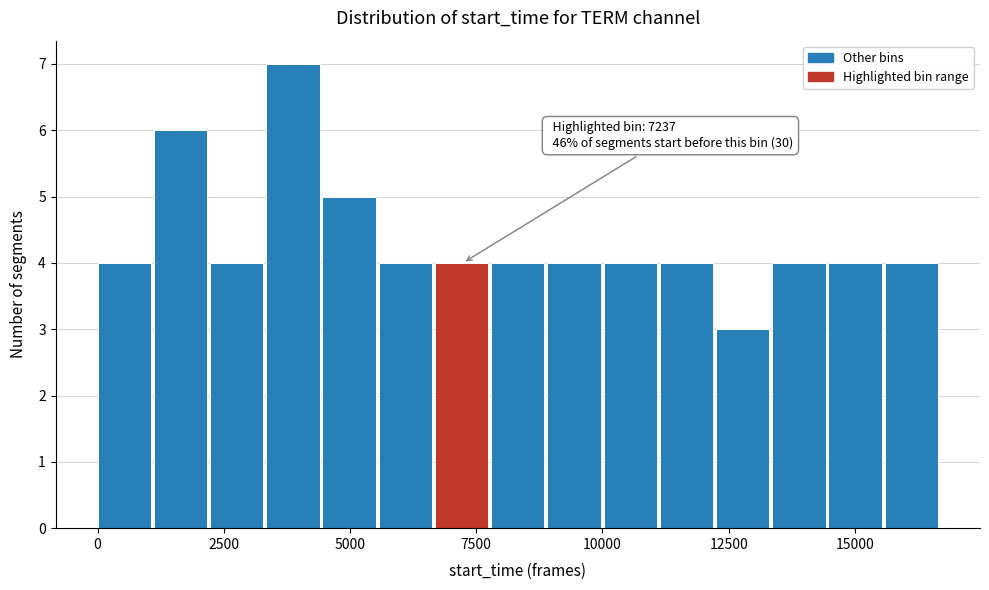

Around what value on the x-axis is the tallest bar? Give the approximate position of its centre, as read against the axis.

4000